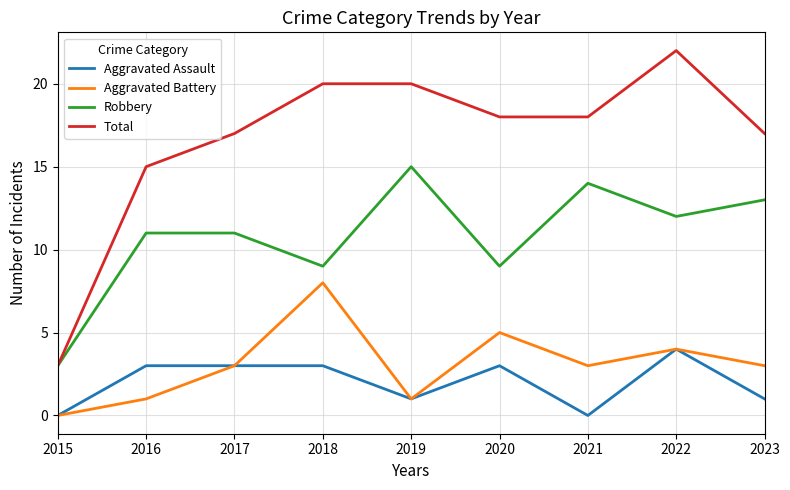

The Aggravated Assault series shows 1 at 2022. True or false?

False